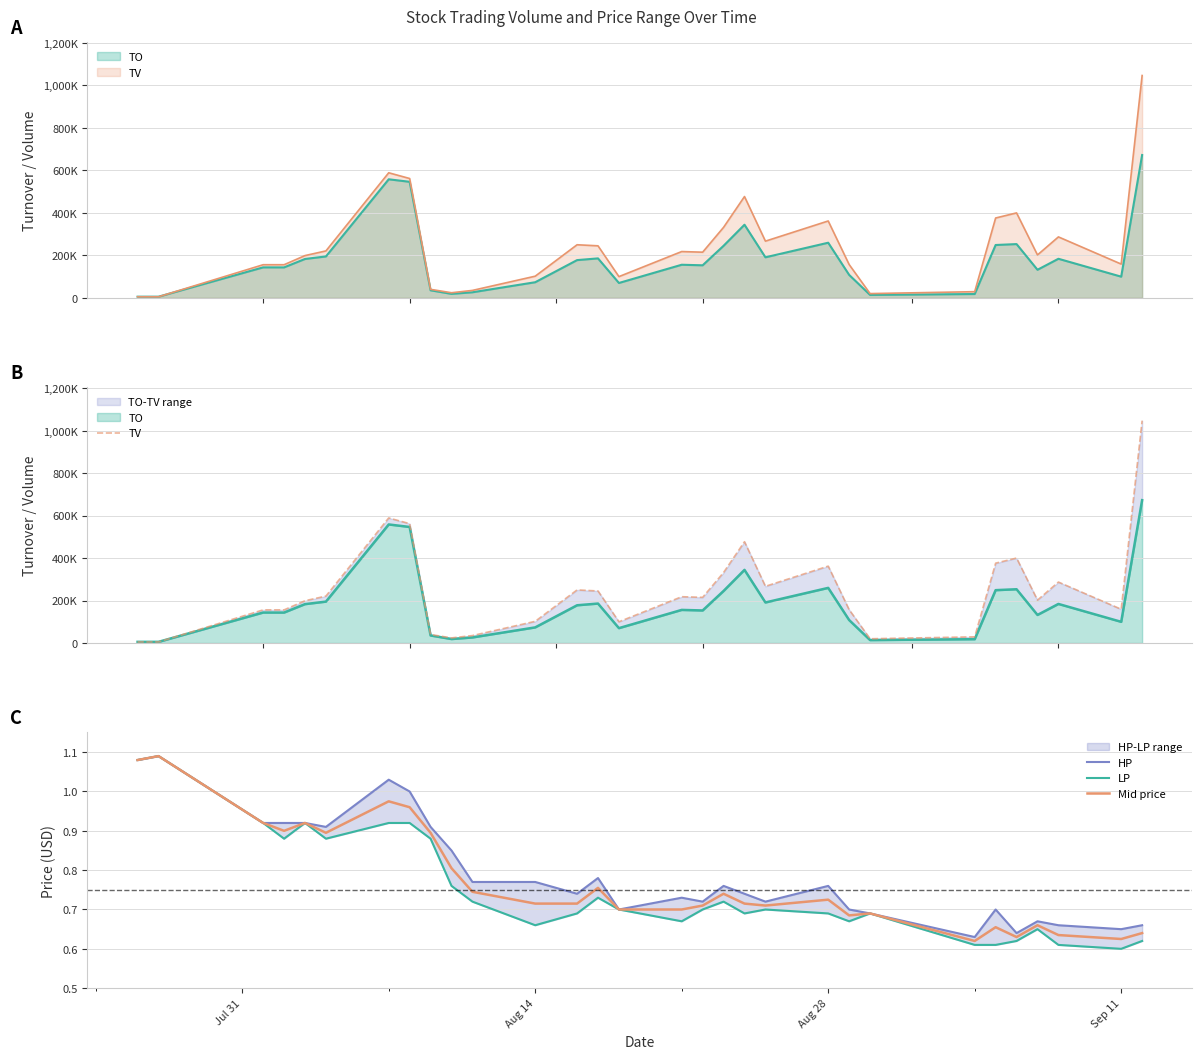

Which label corresponds to the smallest value in the chart?

Sep 11